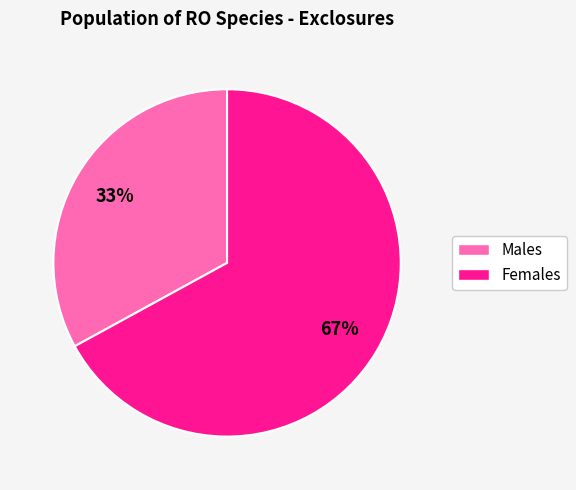

Is there any slice that represents more than half of the pie?

Yes